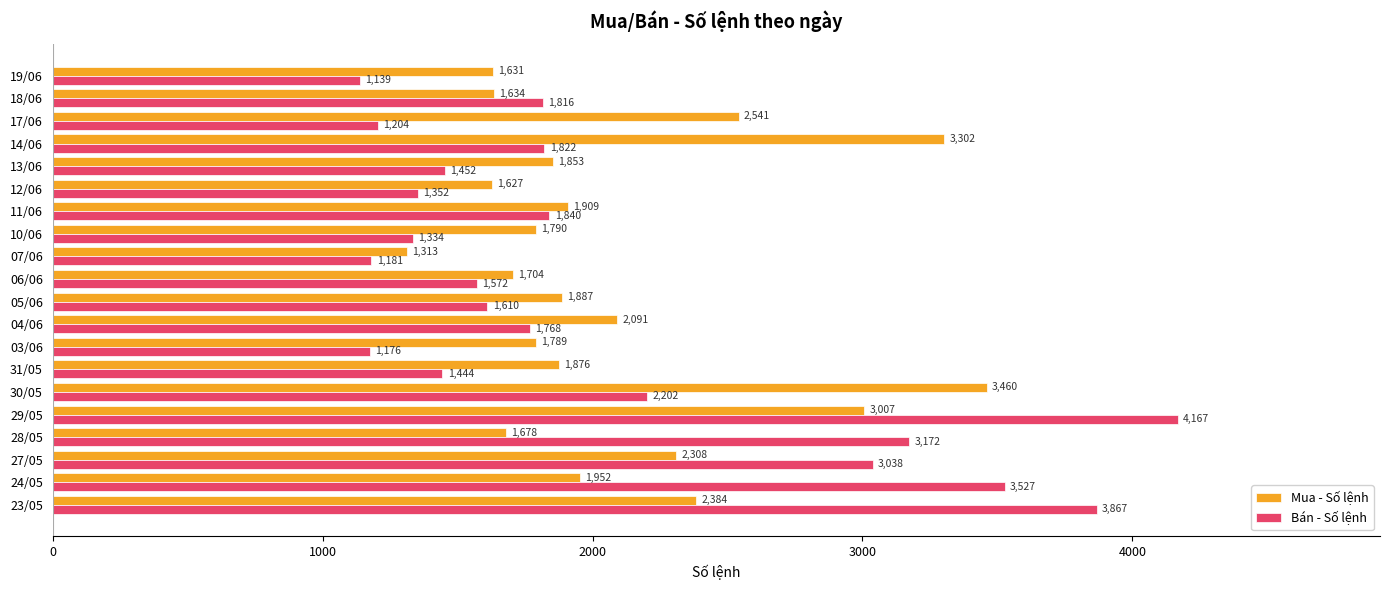

How many distinct data groups are displayed?

2